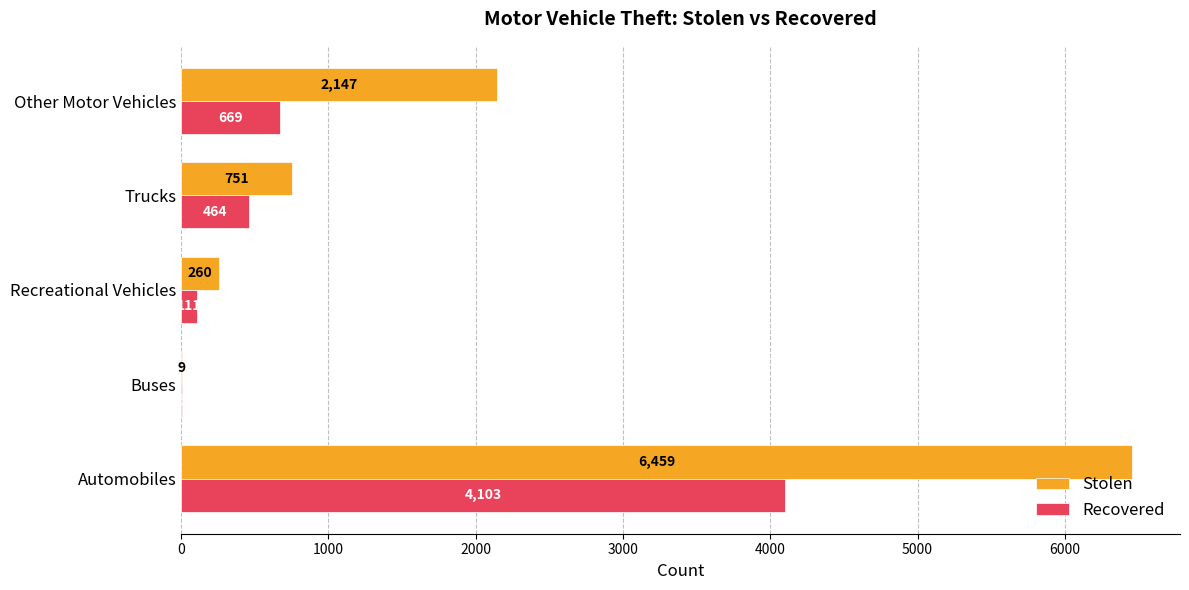

Which series has the largest total across all categories?

Stolen